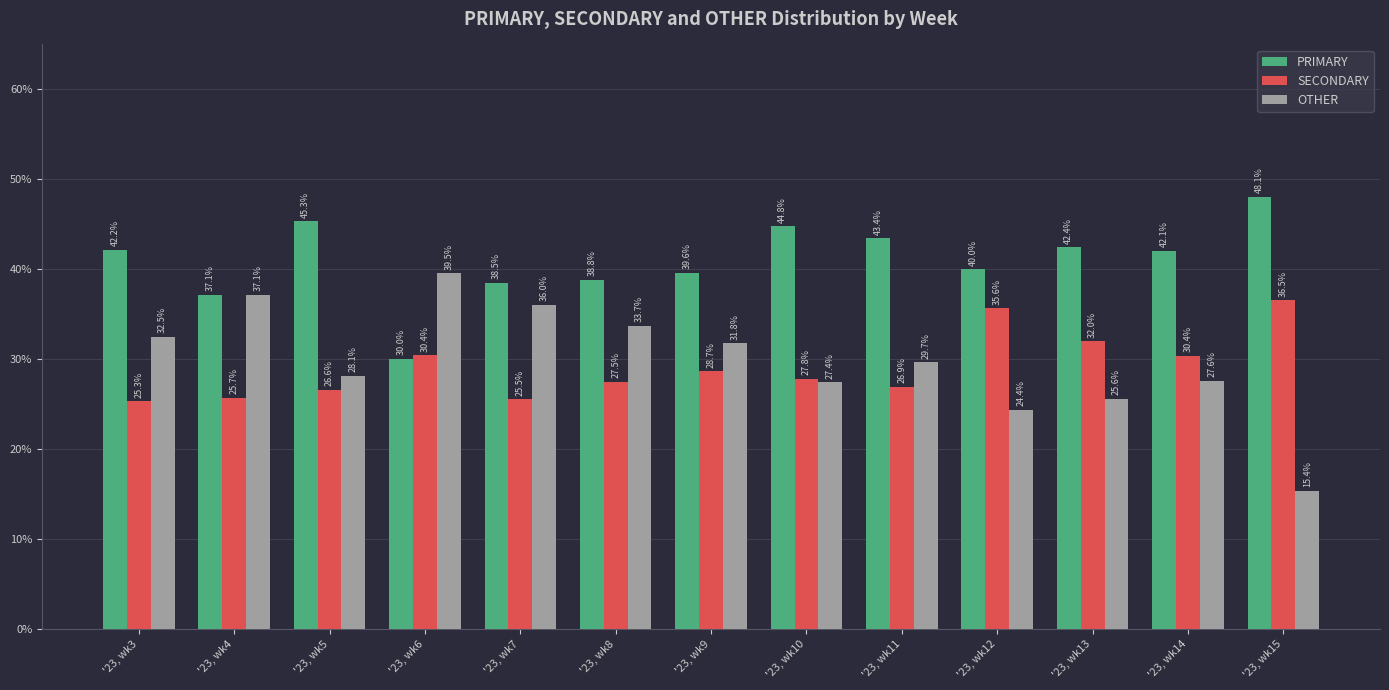

What is the sum of the PRIMARY values at '23, wk6 and '23, wk10?

74.8